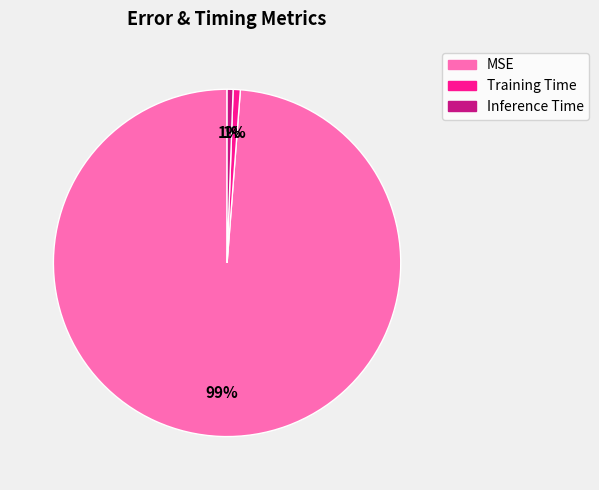

True or false: Inference Time accounts for 1% of the total.

True